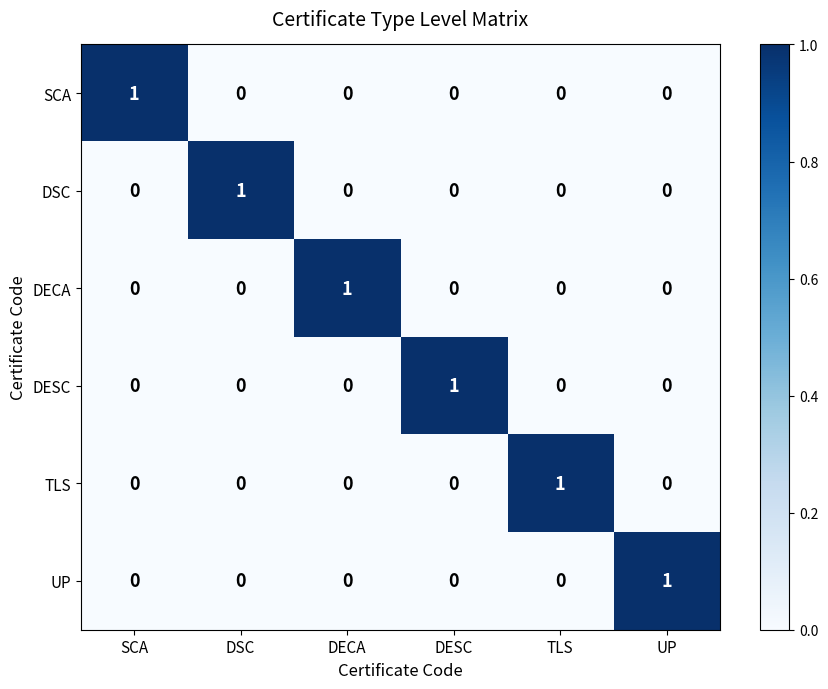

The UP series shows 0 at SCA. True or false?

True